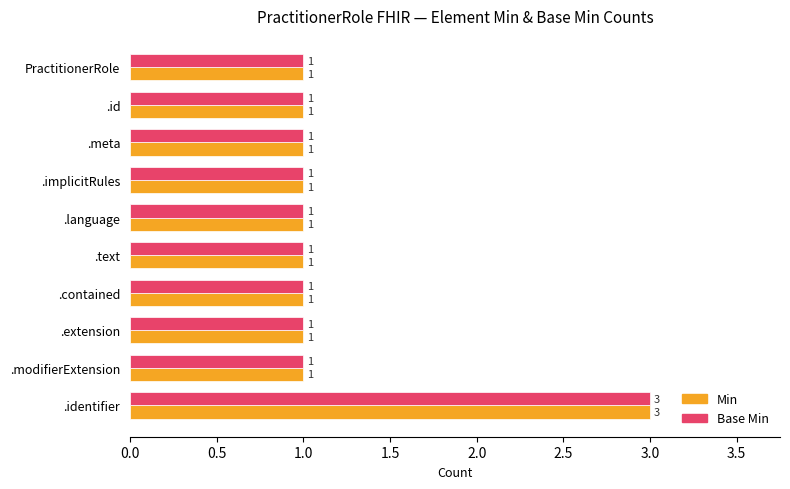

What is the maximum value shown in the chart?

3